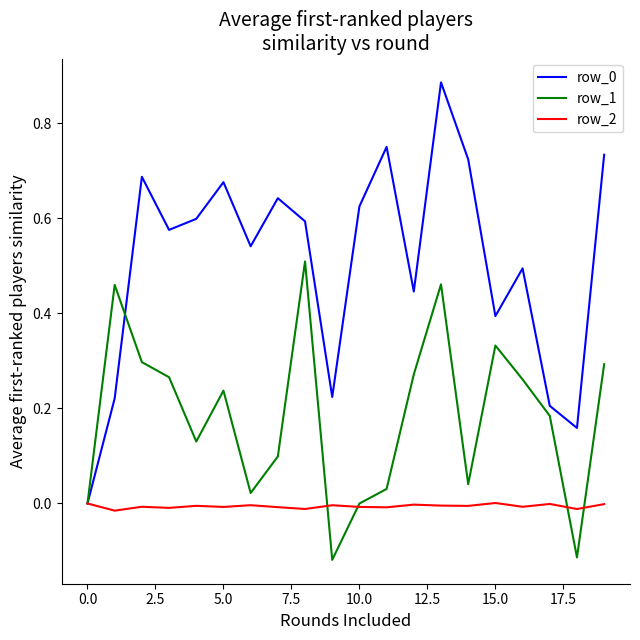

Does the chart display data point markers on the line(s)?

No